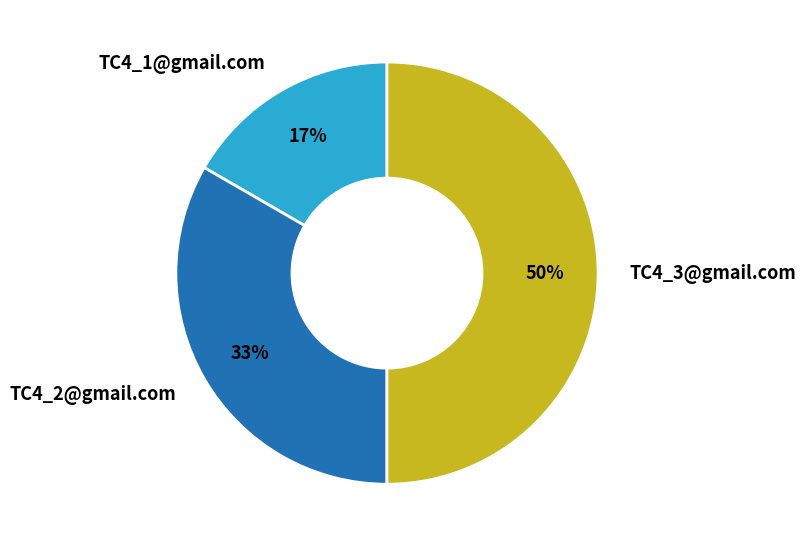

Rank the categories by value from lowest to highest.

TC4_1@gmail.com, TC4_2@gmail.com, TC4_3@gmail.com